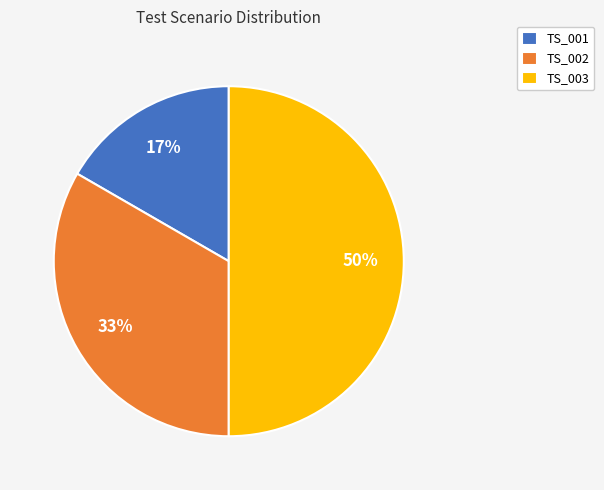

Does TS_001 account for over 50% of the chart?

No